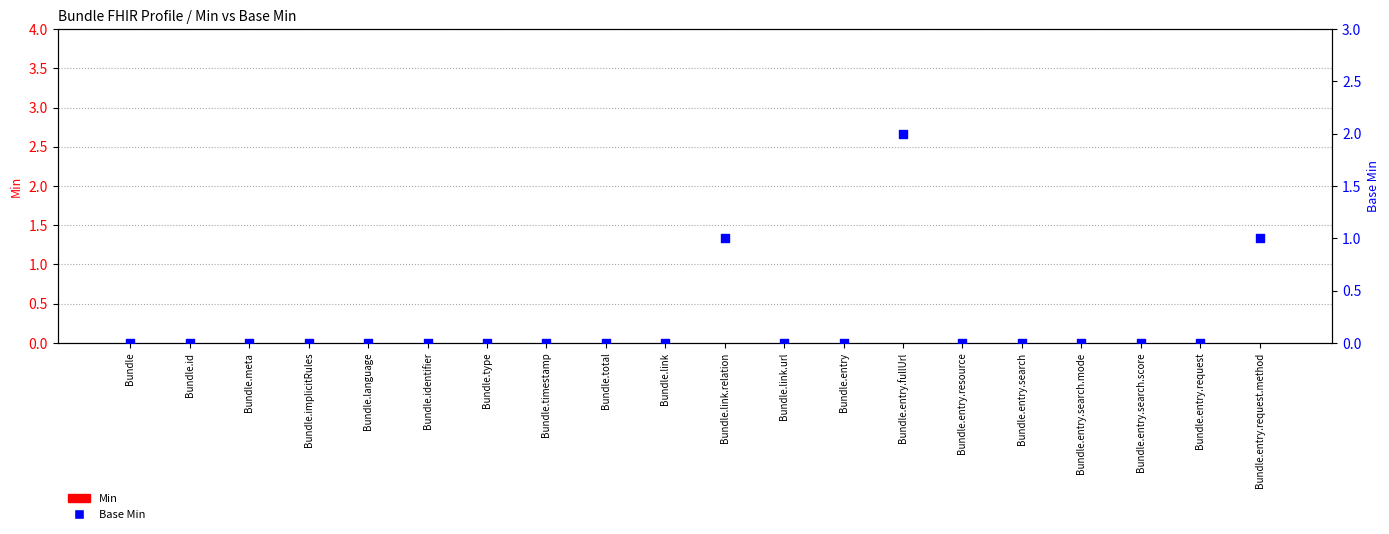

Which series reaches the minimum Y coordinate?

Min